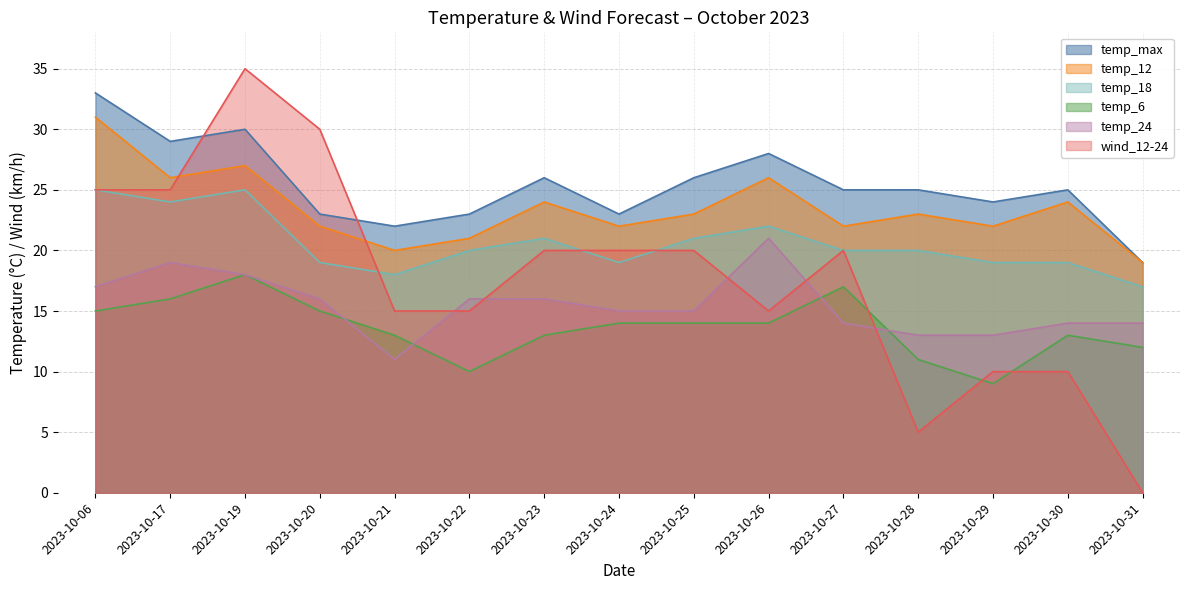

Reading left to right, what are all the values shown in this chart?

temp_6: 2023-10-06=15	2023-10-17=16	2023-10-19=18	2023-10-20=15	2023-10-21=13	2023-10-22=10	2023-10-23=13	2023-10-24=14	2023-10-25=14	2023-10-26=14	2023-10-27=17	2023-10-28=11	2023-10-29=9	2023-10-30=13	2023-10-31=12
temp_12: 2023-10-06=31	2023-10-17=26	2023-10-19=27	2023-10-20=22	2023-10-21=20	2023-10-22=21	2023-10-23=24	2023-10-24=22	2023-10-25=23	2023-10-26=26	2023-10-27=22	2023-10-28=23	2023-10-29=22	2023-10-30=24	2023-10-31=19
temp_18: 2023-10-06=25	2023-10-17=24	2023-10-19=25	2023-10-20=19	2023-10-21=18	2023-10-22=20	2023-10-23=21	2023-10-24=19	2023-10-25=21	2023-10-26=22	2023-10-27=20	2023-10-28=20	2023-10-29=19	2023-10-30=19	2023-10-31=17
temp_24: 2023-10-06=17	2023-10-17=19	2023-10-19=18	2023-10-20=16	2023-10-21=11	2023-10-22=16	2023-10-23=16	2023-10-24=15	2023-10-25=15	2023-10-26=21	2023-10-27=14	2023-10-28=13	2023-10-29=13	2023-10-30=14	2023-10-31=14
temp_max: 2023-10-06=33	2023-10-17=29	2023-10-19=30	2023-10-20=23	2023-10-21=22	2023-10-22=23	2023-10-23=26	2023-10-24=23	2023-10-25=26	2023-10-26=28	2023-10-27=25	2023-10-28=25	2023-10-29=24	2023-10-30=25	2023-10-31=19
wind_12-24: 2023-10-06=25	2023-10-17=25	2023-10-19=35	2023-10-20=30	2023-10-21=15	2023-10-22=15	2023-10-23=20	2023-10-24=20	2023-10-25=20	2023-10-26=15	2023-10-27=20	2023-10-28=5	2023-10-29=10	2023-10-30=10	2023-10-31=0